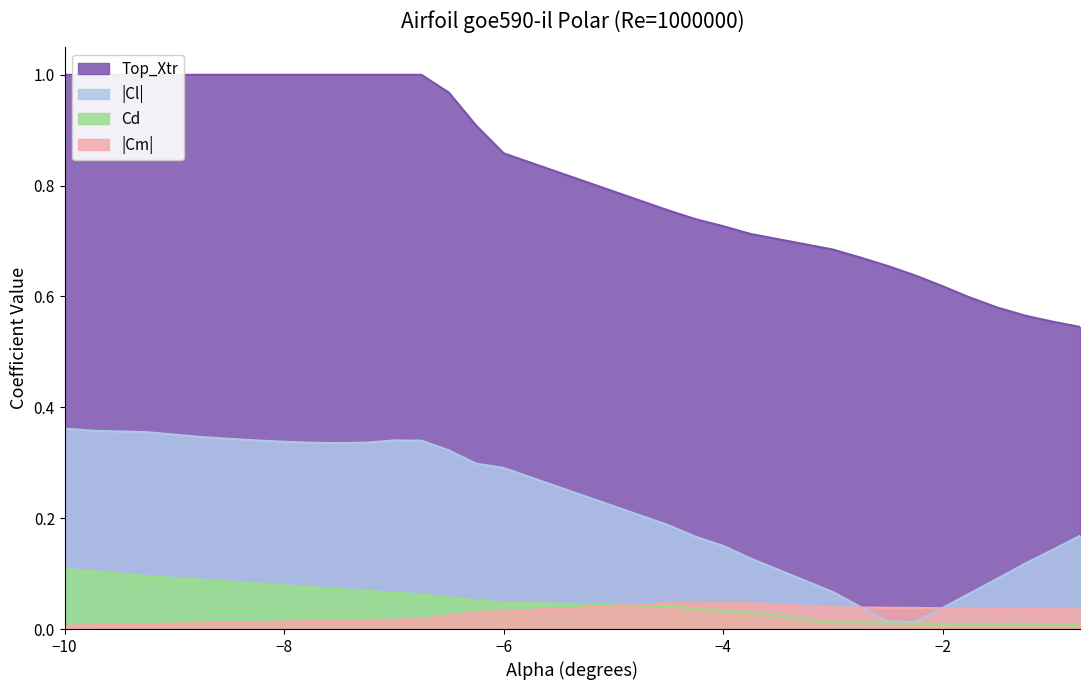

True or false: Cd and Top_Xtr intersect in this chart.

False